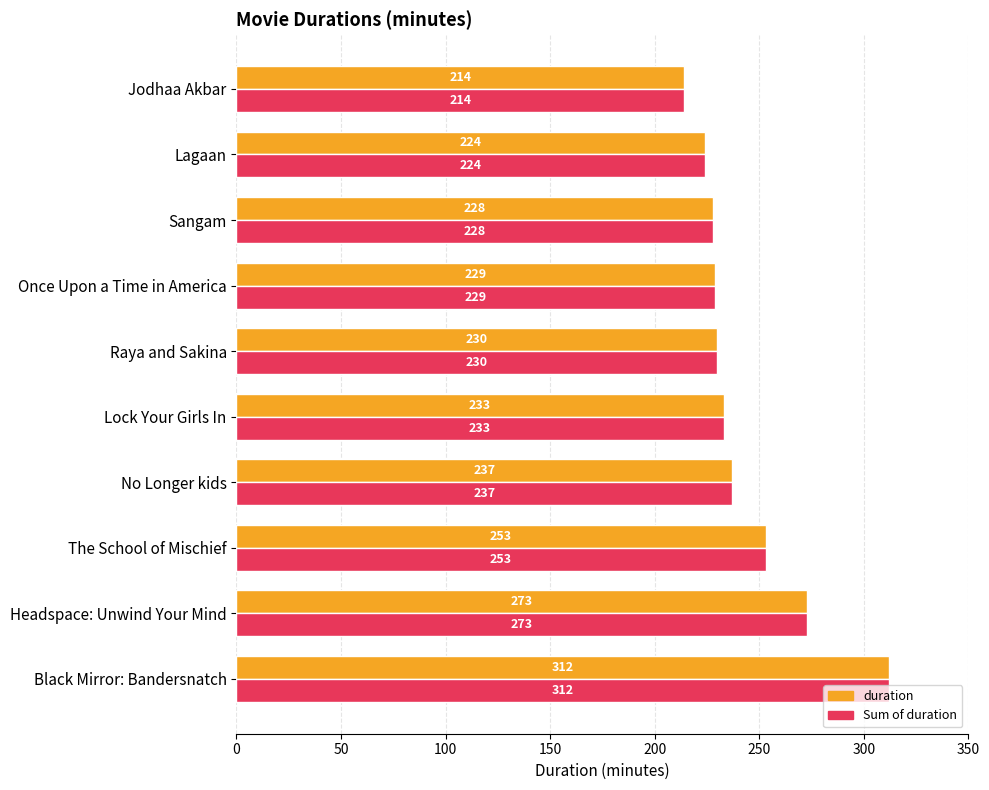

At which category is the sum across all series the highest?

Black Mirror: Bandersnatch